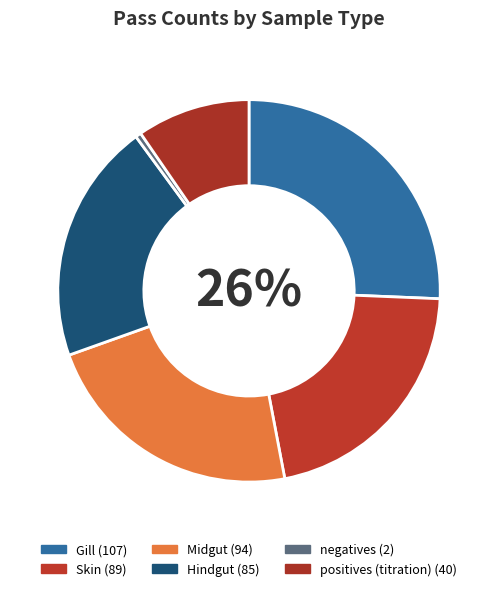

What is the change in value from Skin to positives (titration)?

-49